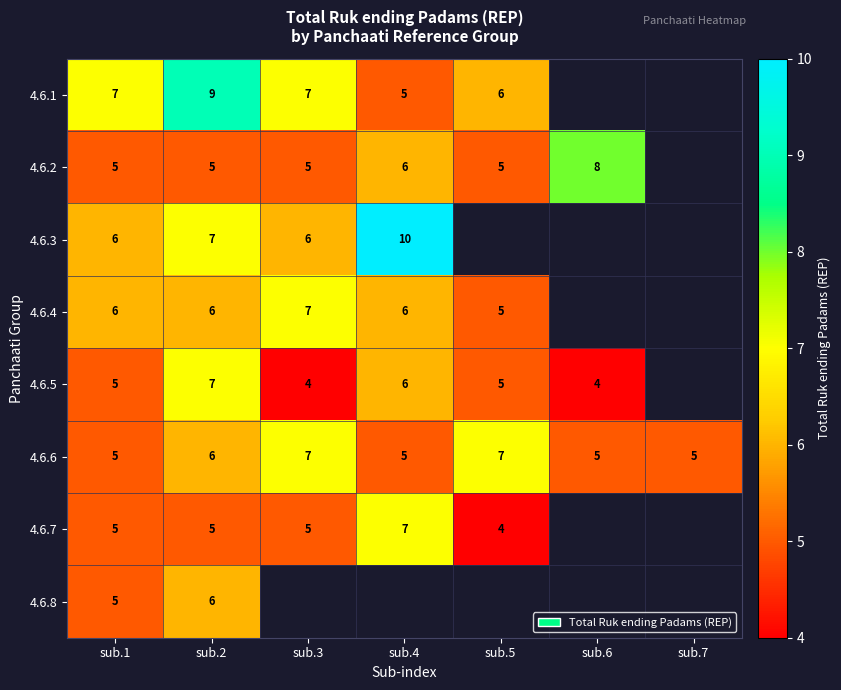

What is the smallest value displayed?

4.0